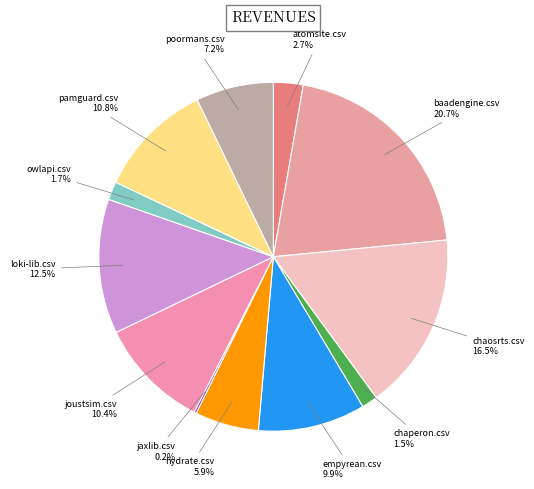

What is the total percentage of loki-lib.csv and baadengine.csv?

33.2%